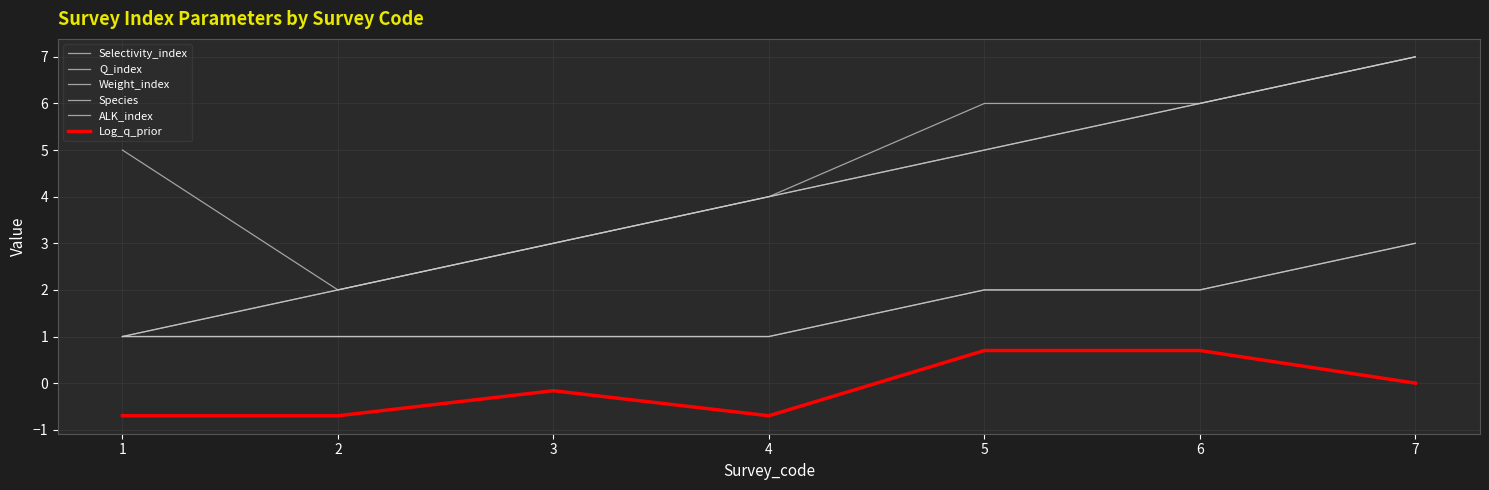

What is the difference between the second highest and minimum values in the Log_q_prior series?

1.4